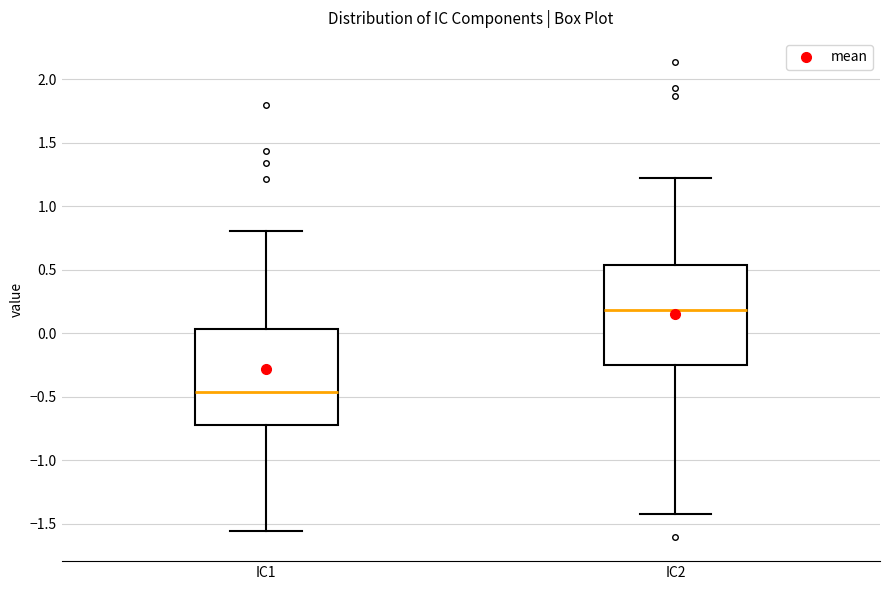

Where does the median line of the box for IC1 sit on the y-axis? The values are not printed on the chart, so give them approximately, as read against the axis.

-0.45